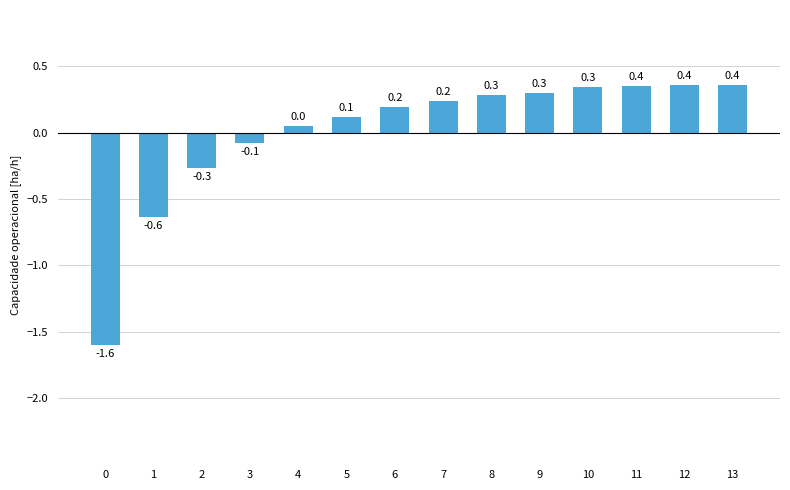

What is the difference between the maximum and minimum values?

2.0